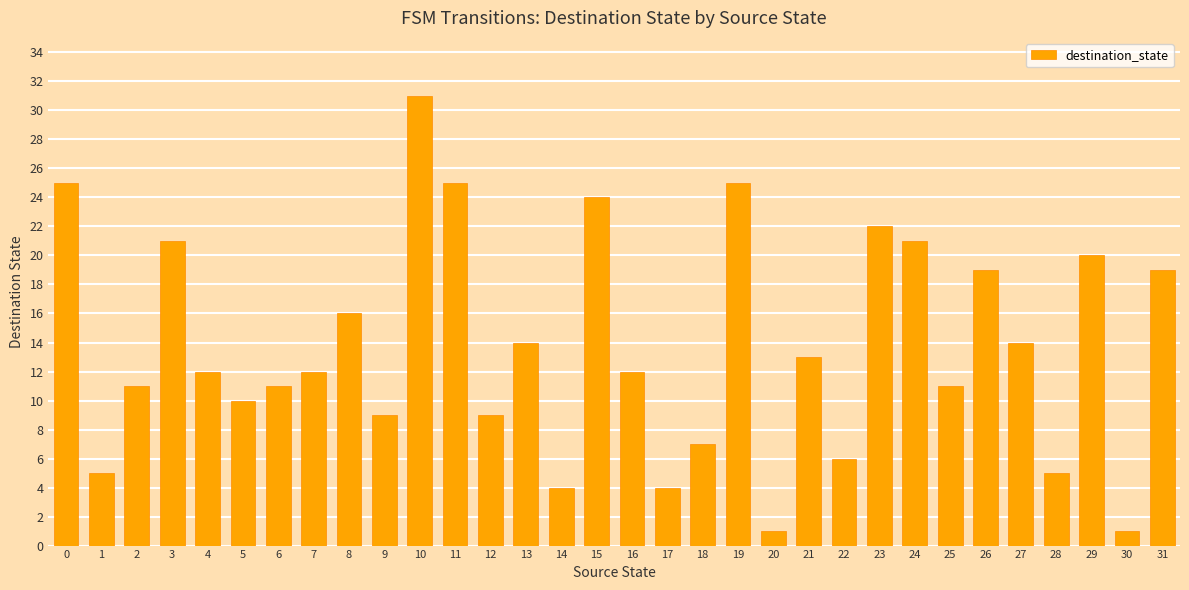

The chart shows a value of 4 at 17. True or false?

True